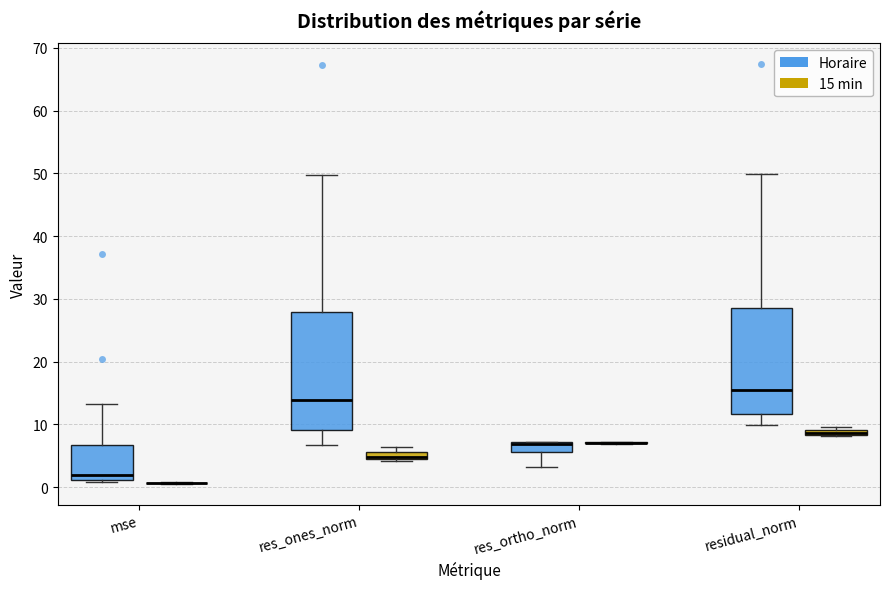

Which box is the tallest, from its lower edge to its upper edge?

res_ones_norm (Horaire)